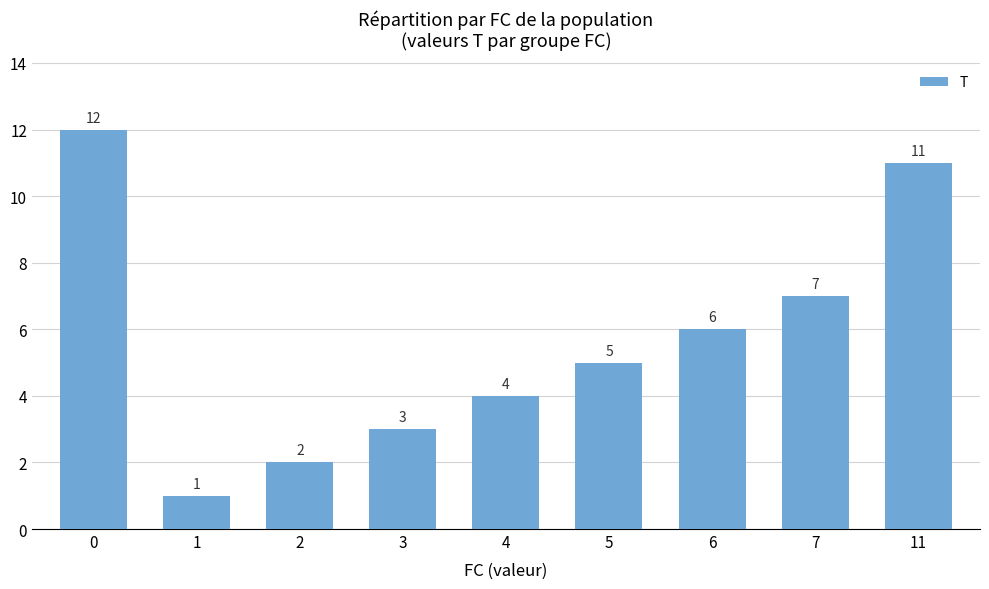

What is the minimum value shown in the chart?

1